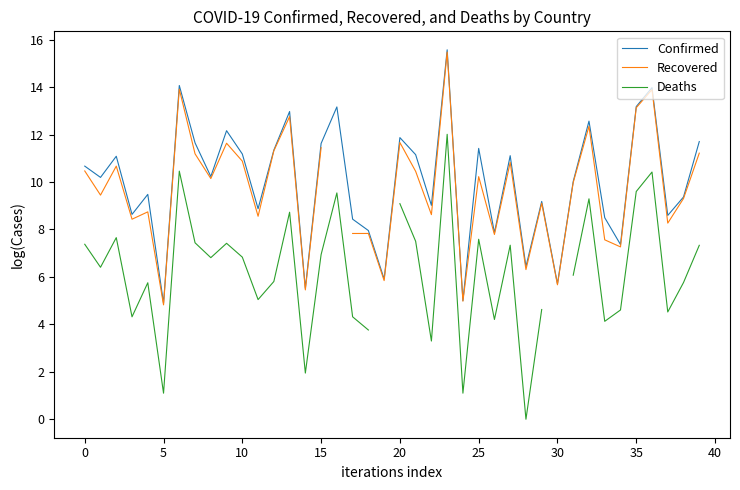

Between 15 and 26, which series saw the biggest shift?

Confirmed